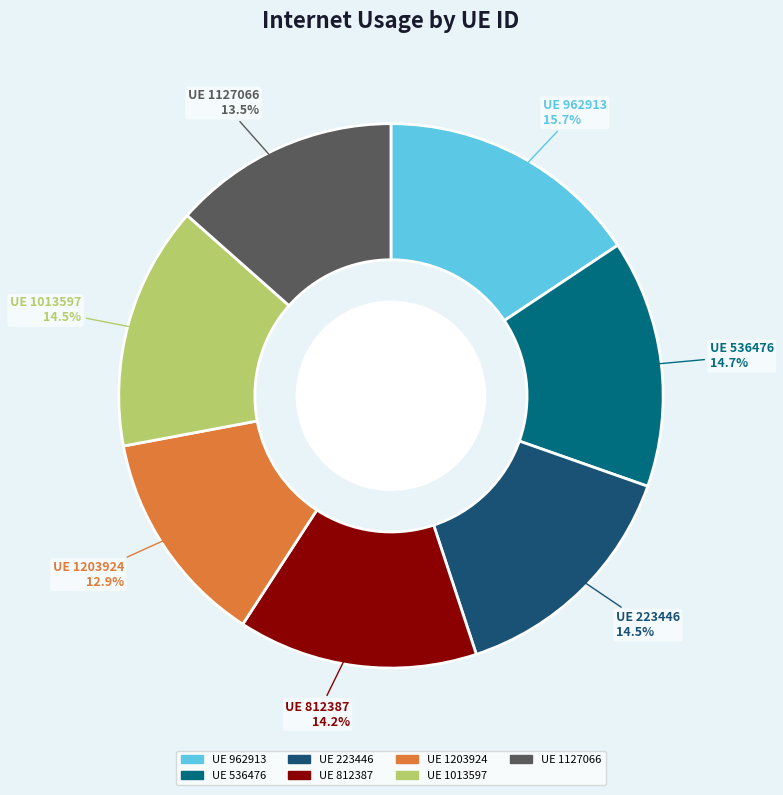

How much of the chart is everything except UE 536476?

85.3%